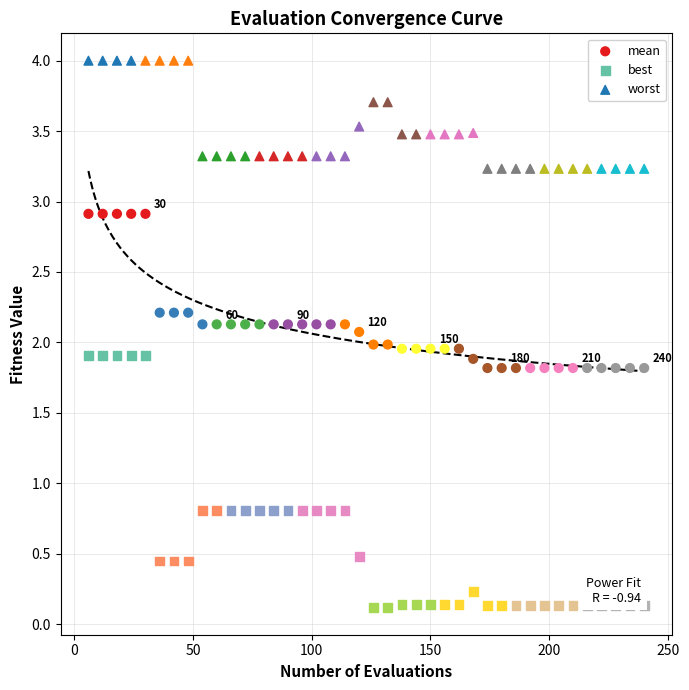

Which series contains the lowest Y value?

best